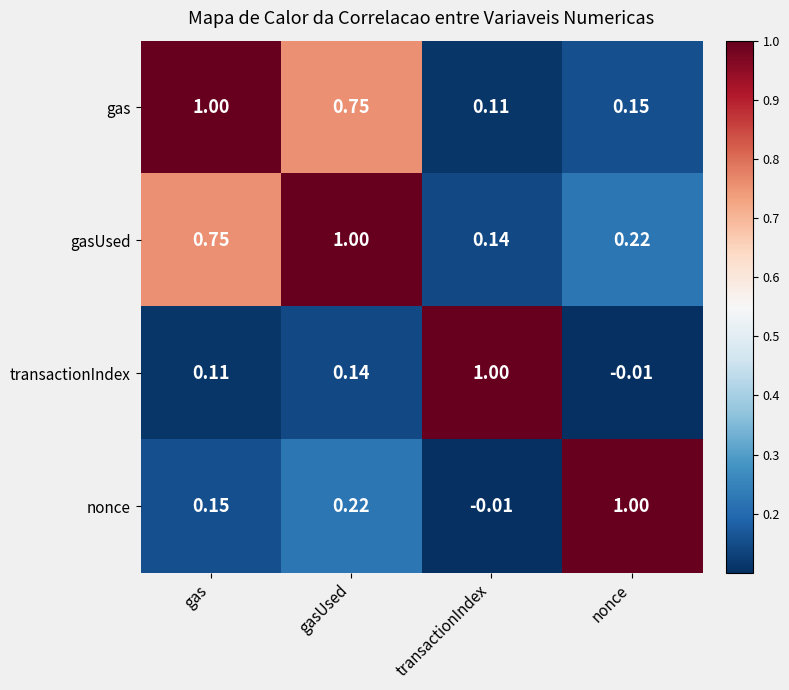

Is the value of transactionIndex at gas greater than the value of nonce at gasUsed?

No